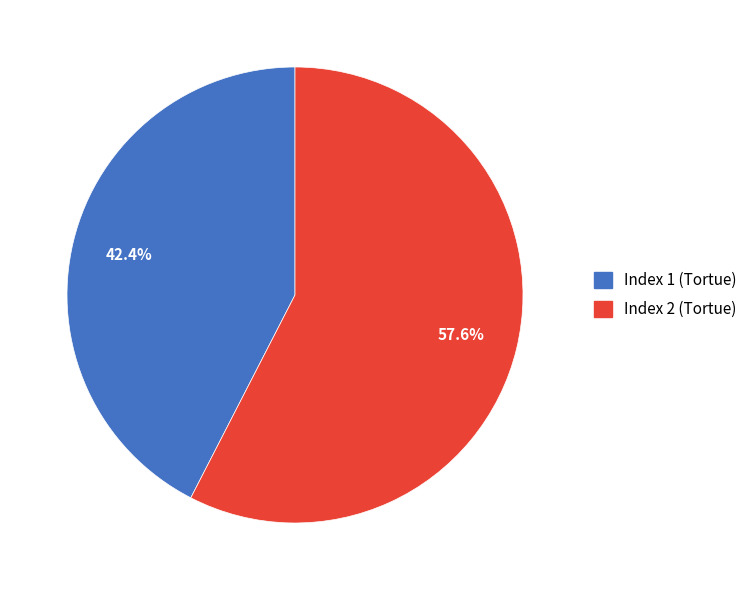

What is the ratio of the value at Index 2 (Tortue) to the value at Index 1 (Tortue)?

1.4